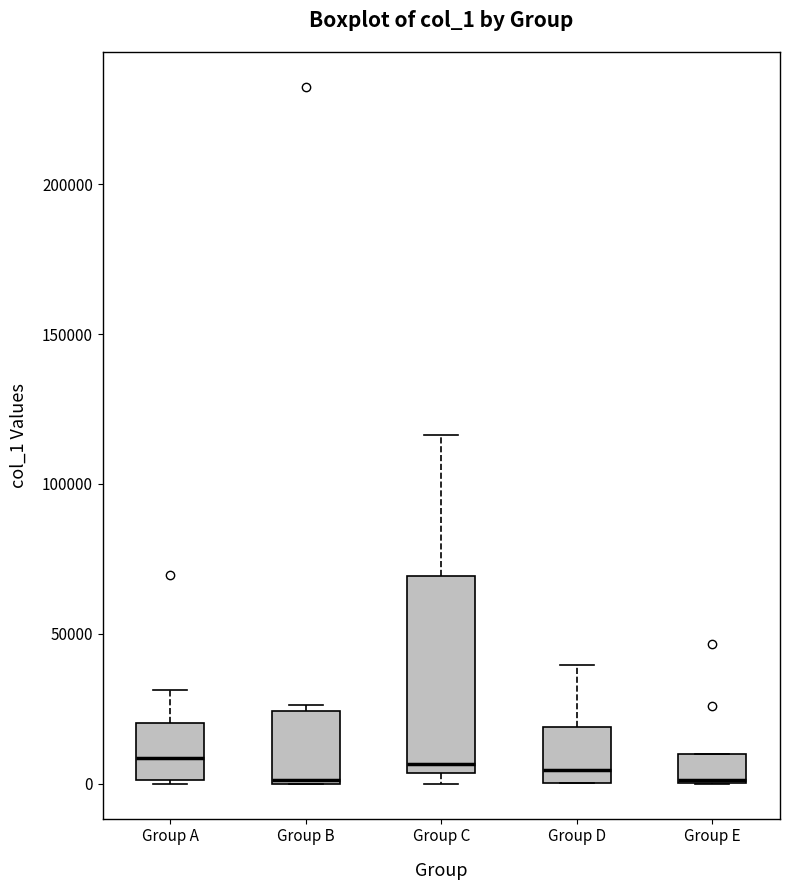

Where does the median line of the box for Group A sit on the y-axis? The values are not printed on the chart, so give them approximately, as read against the axis.

10000